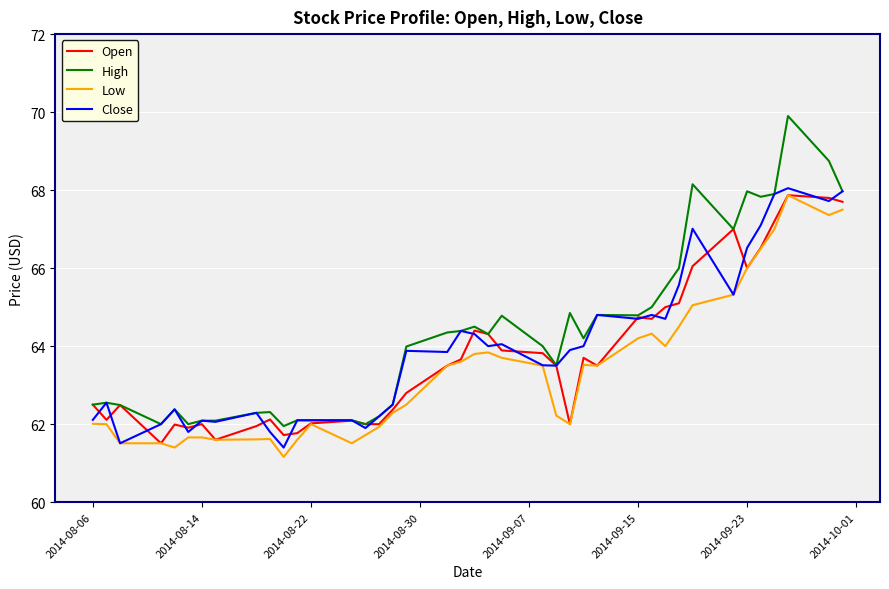

Which series has the largest range (max minus min)?

High